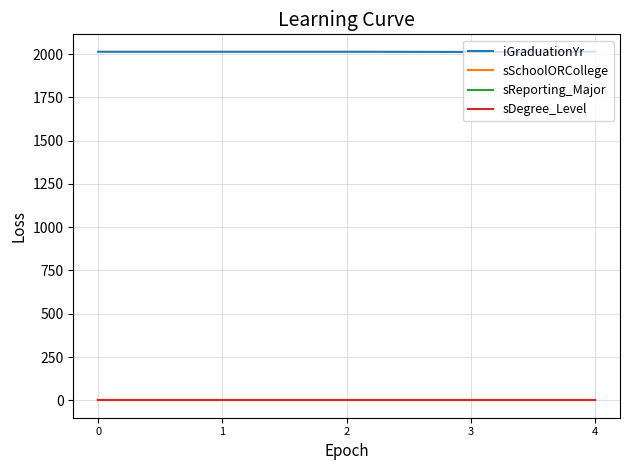

Between 1 and 3, which series saw the biggest shift?

iGraduationYr